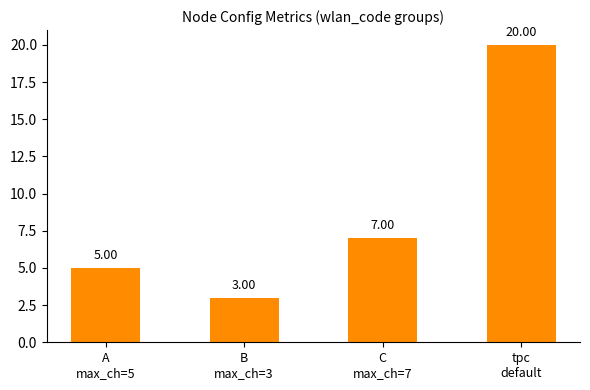

List the labels in order of value, largest first.

tpc
default, C
max_ch=7, A
max_ch=5, B
max_ch=3